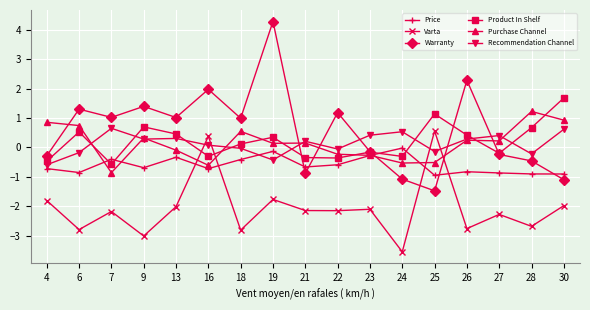

What is the sum of the Product In Shelf values at 25 and 19?

1.5